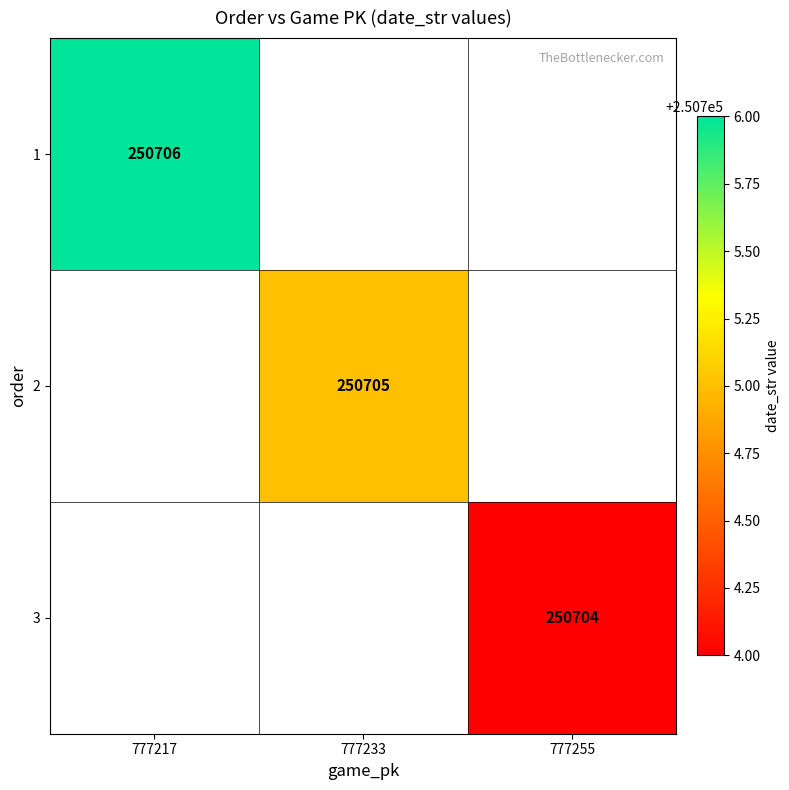

The 1 series shows 173786 at 777217. True or false?

False